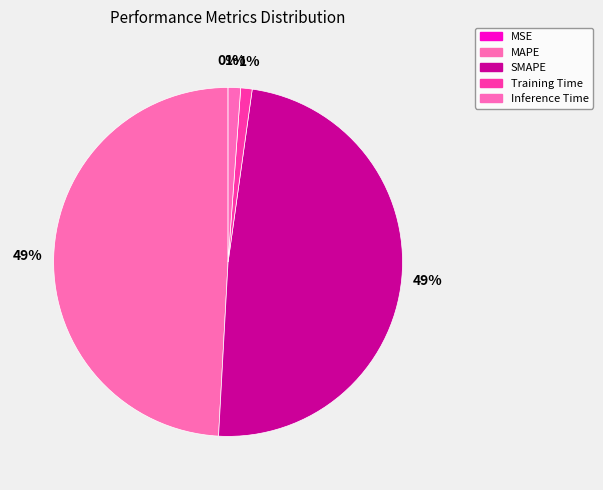

Does Training Time represent more than half of the total?

No